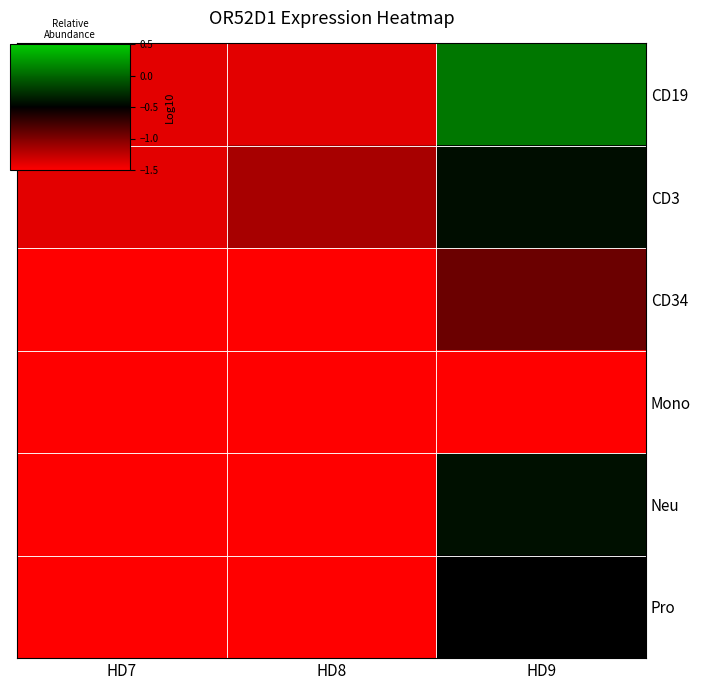

What is the difference between the highest and lowest values at HD8?

1.9